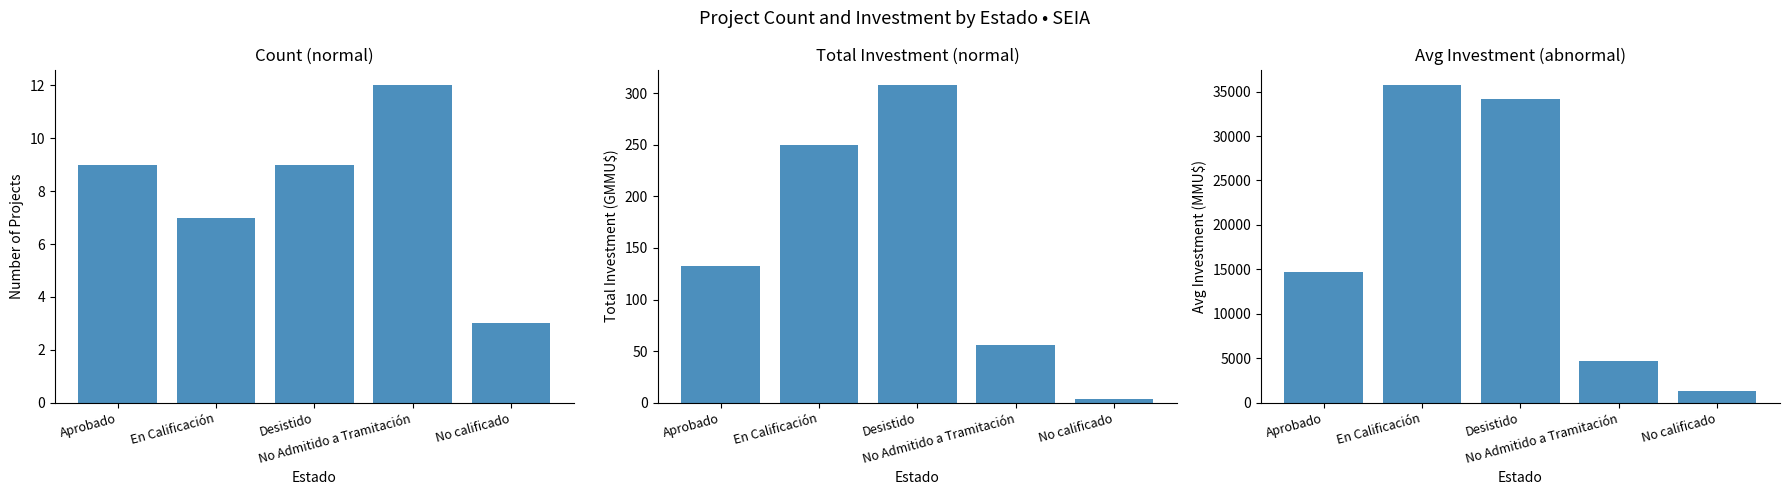

Where is Count nearest to the value 7?

En Calificación